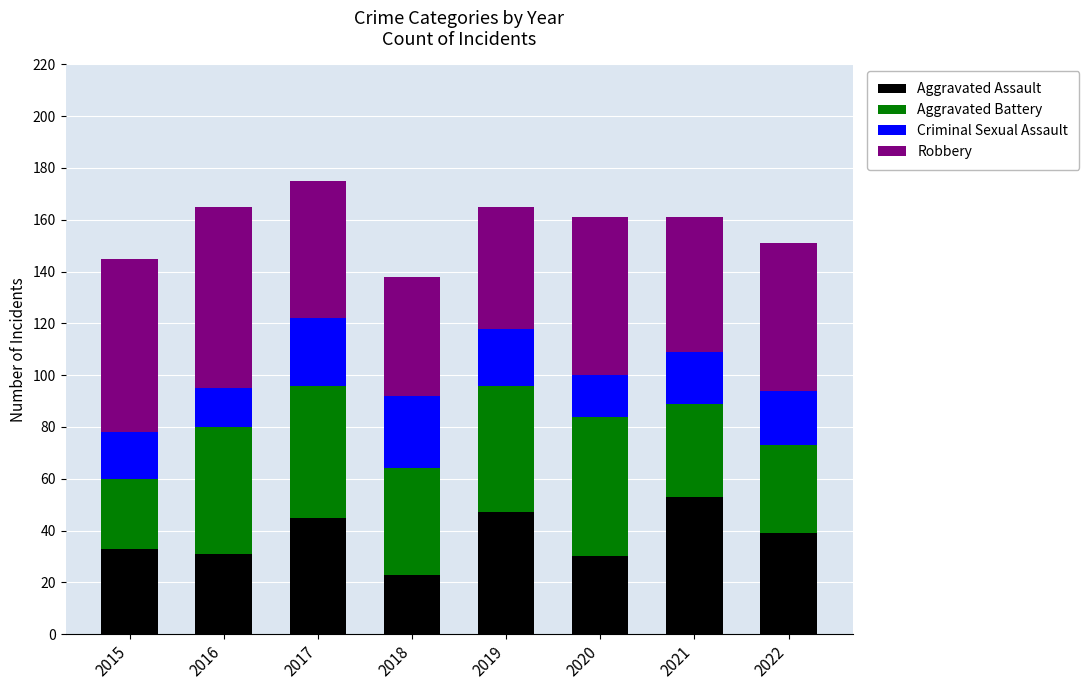

What are all the series names shown in the legend?

Aggravated Assault, Aggravated Battery, Criminal Sexual Assault, Robbery